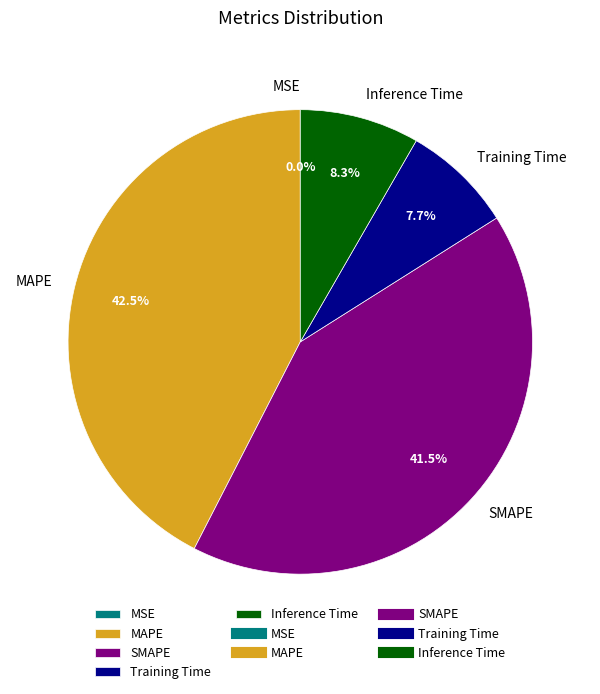

To the nearest percent, what portion does Inference Time represent?

8%